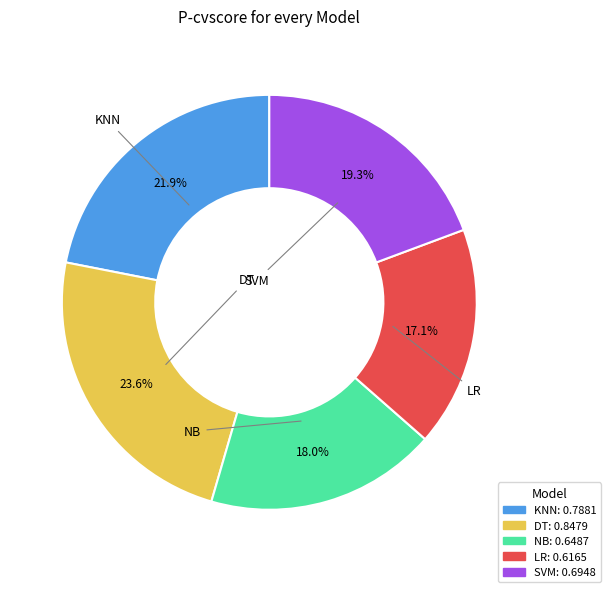

What portion of the pie excludes SVM?

80.7%